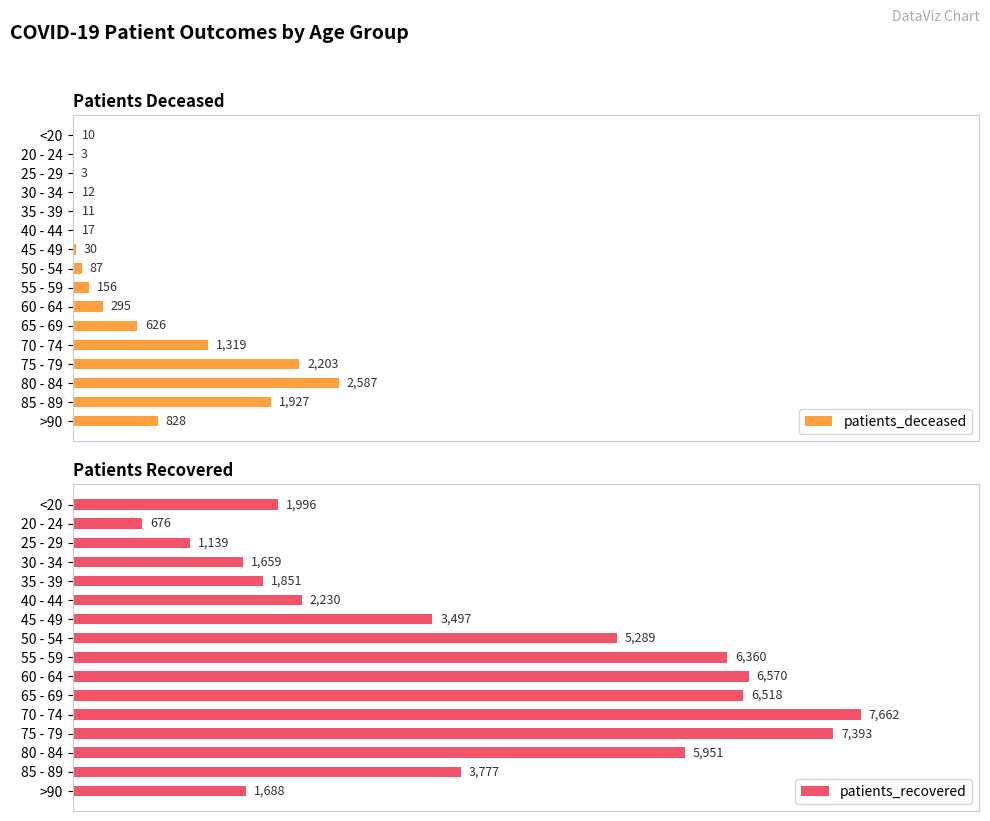

List the labels in order of patients_recovered value, smallest first.

20 - 24, 25 - 29, 30 - 34, >90, 35 - 39, <20, 40 - 44, 45 - 49, 85 - 89, 50 - 54, 80 - 84, 55 - 59, 65 - 69, 60 - 64, 75 - 79, 70 - 74